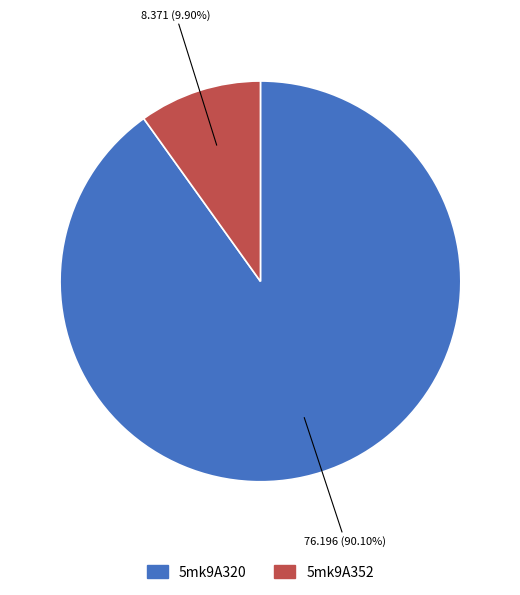

What is the total percentage of 5mk9A352 and 5mk9A320?

100.0%